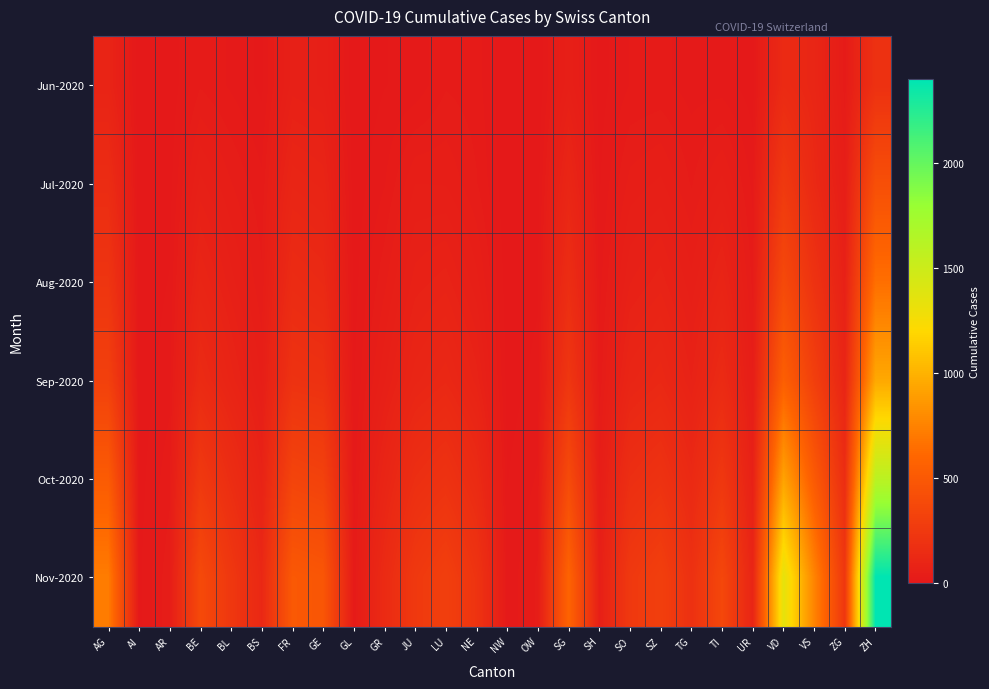

How many series are shown in this chart?

6